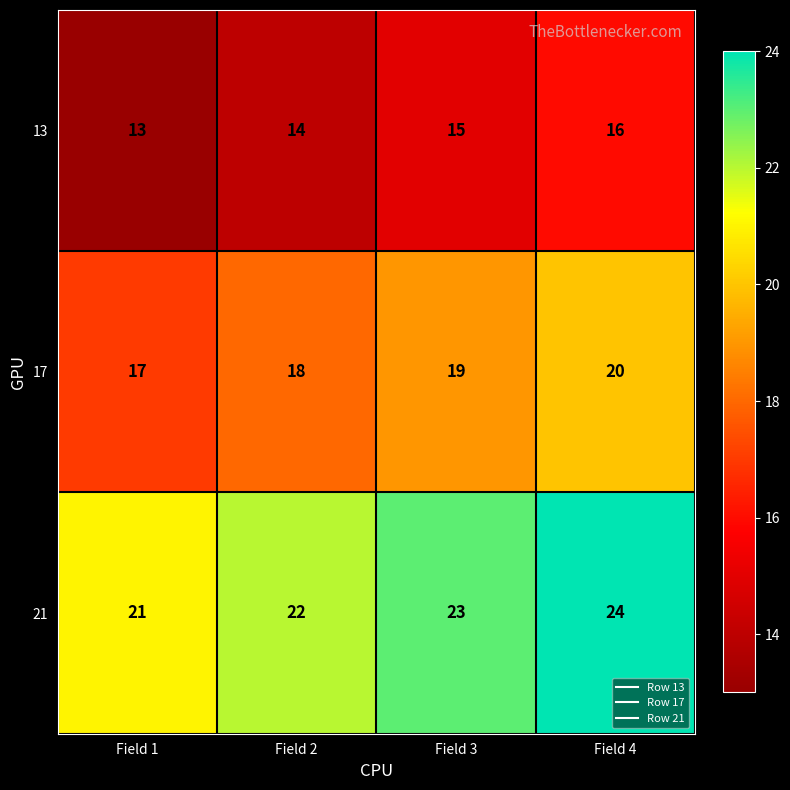

The value of 13 at Field 3 is 23. True or false?

False